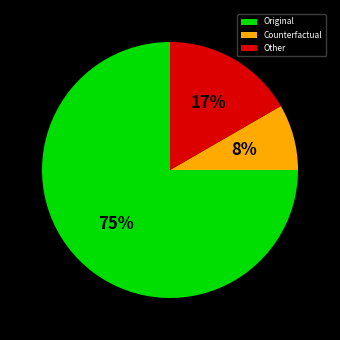

Count the number of slices in the pie.

3